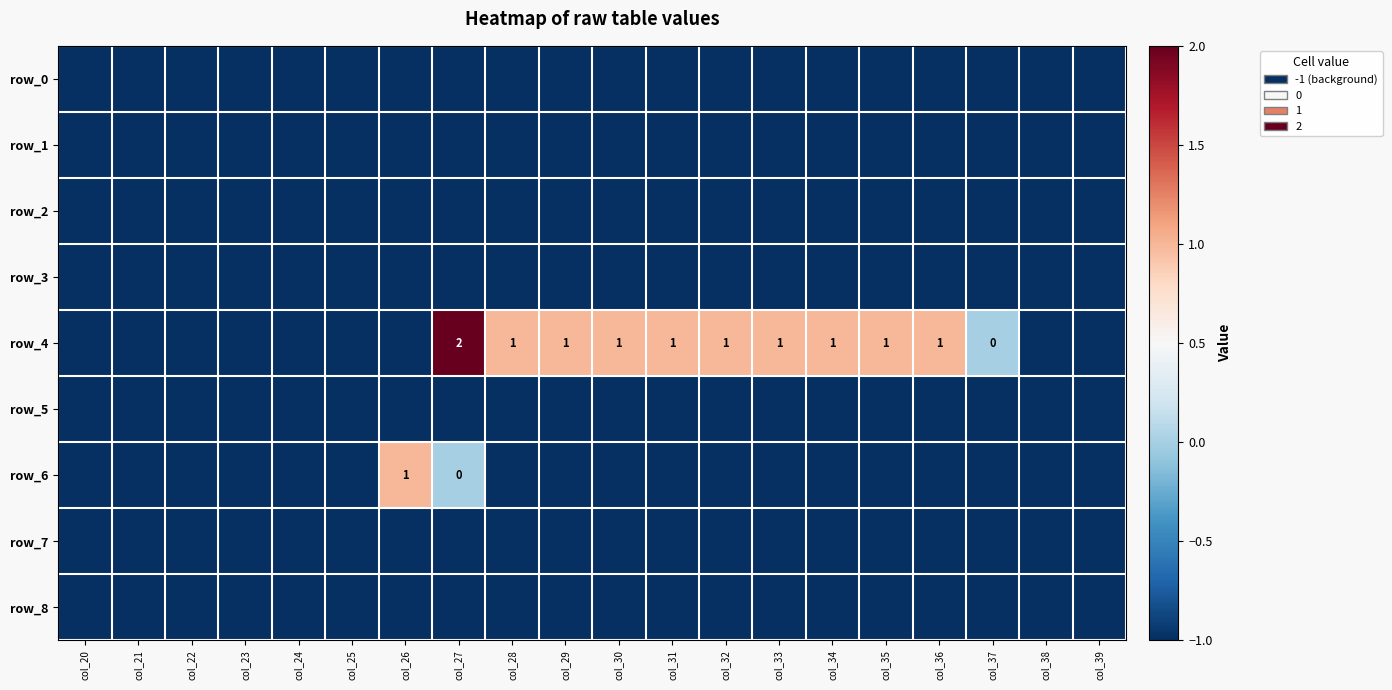

Which category has the lowest value across all series?

col_20